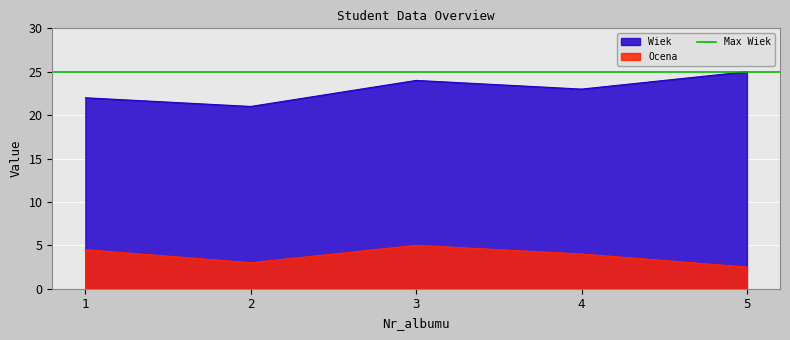

Is the value of Ocena at 2 greater than the value of Wiek at 2?

No